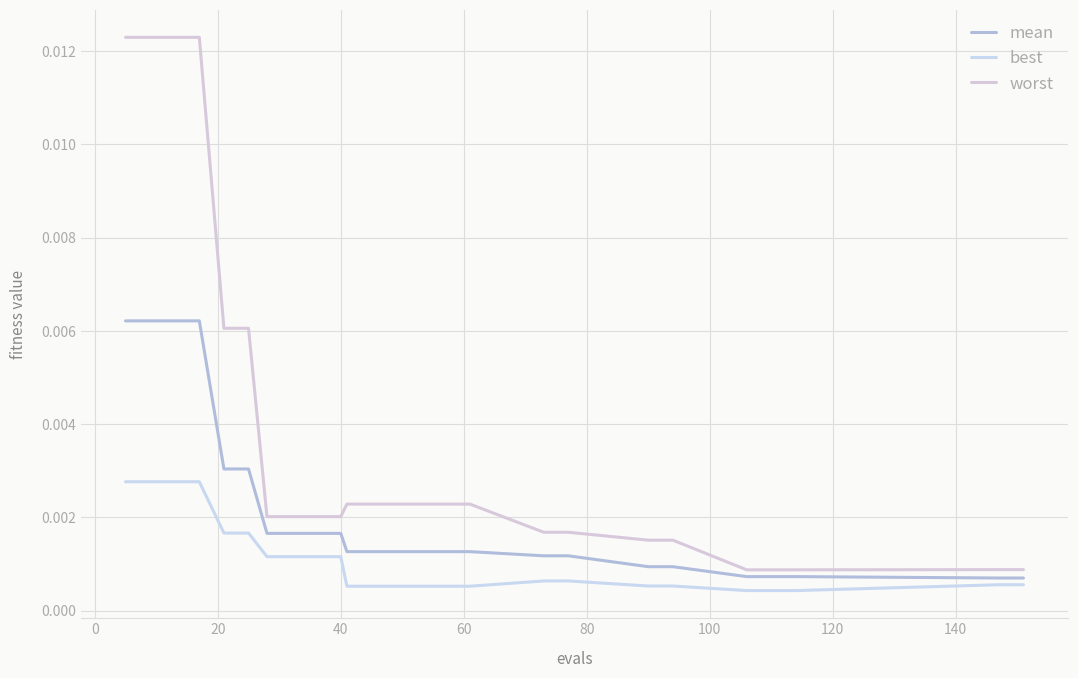

Does the chart display data point markers on the line(s)?

No